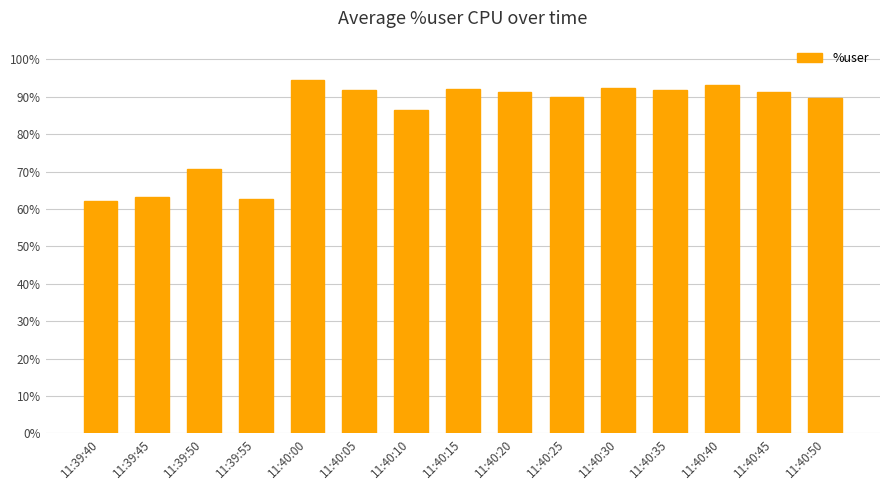

What value does the data have at 11:39:50?

70.7